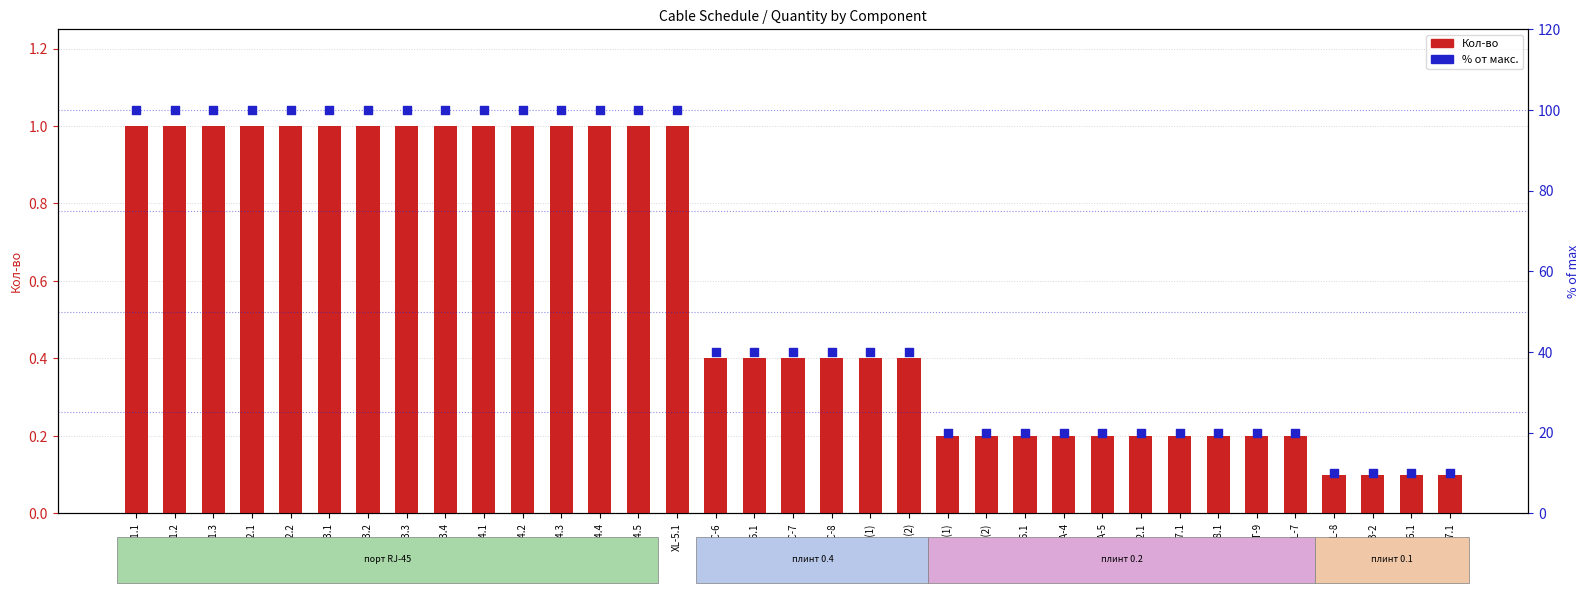

Which series contains the highest Y value?

% от макс.